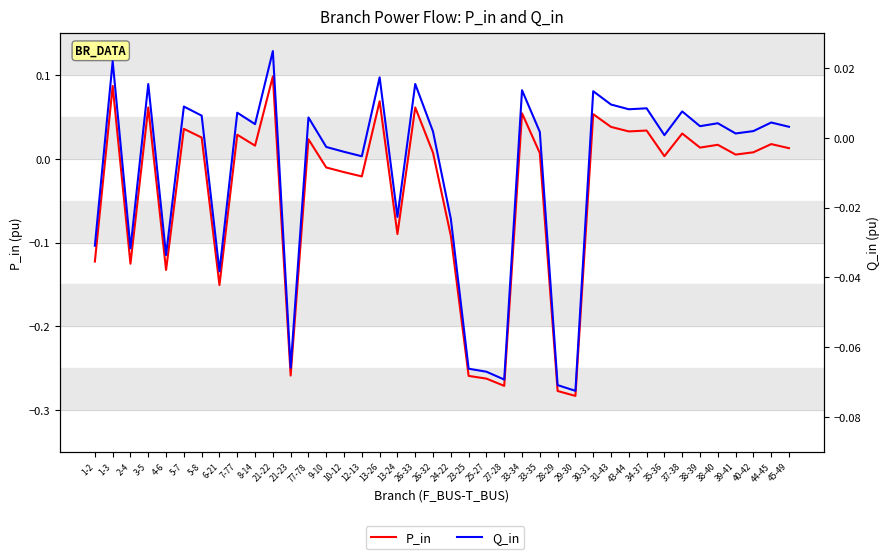

At 45-49, list the series in order from smallest to largest.

Q_in, P_in